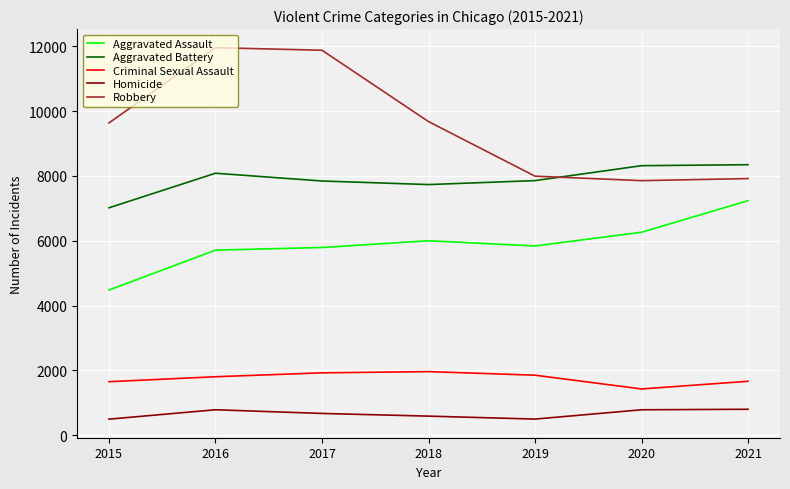

True or false: Criminal Sexual Assault and Robbery cross at least once.

False